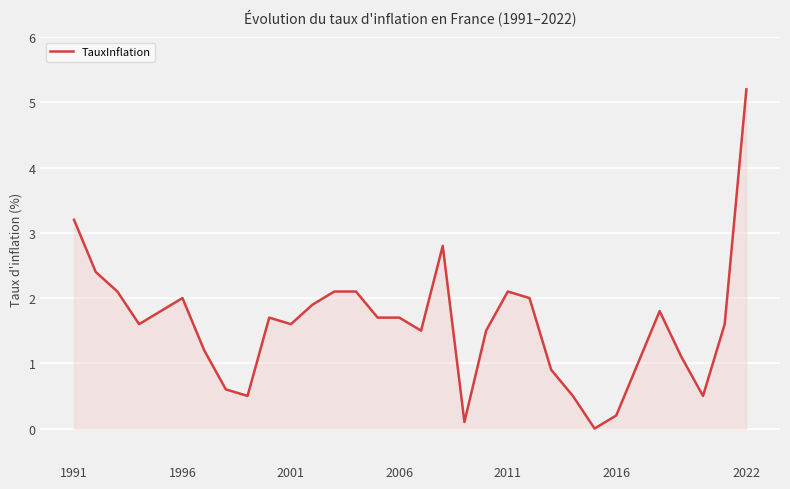

What is the difference between the maximum and minimum values?

5.2